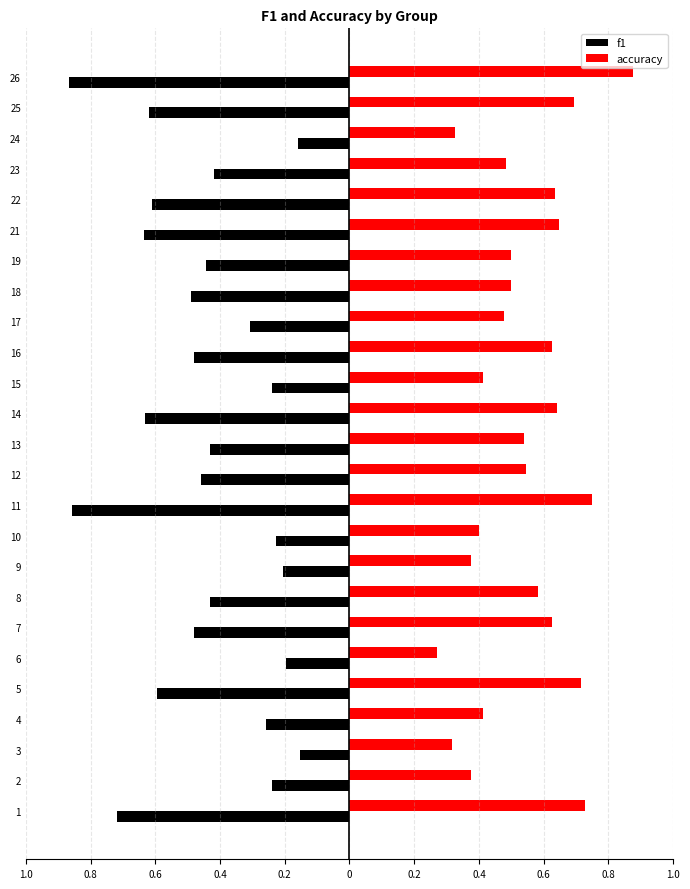

Rank the series by their maximum value, from lowest to highest.

f1, accuracy